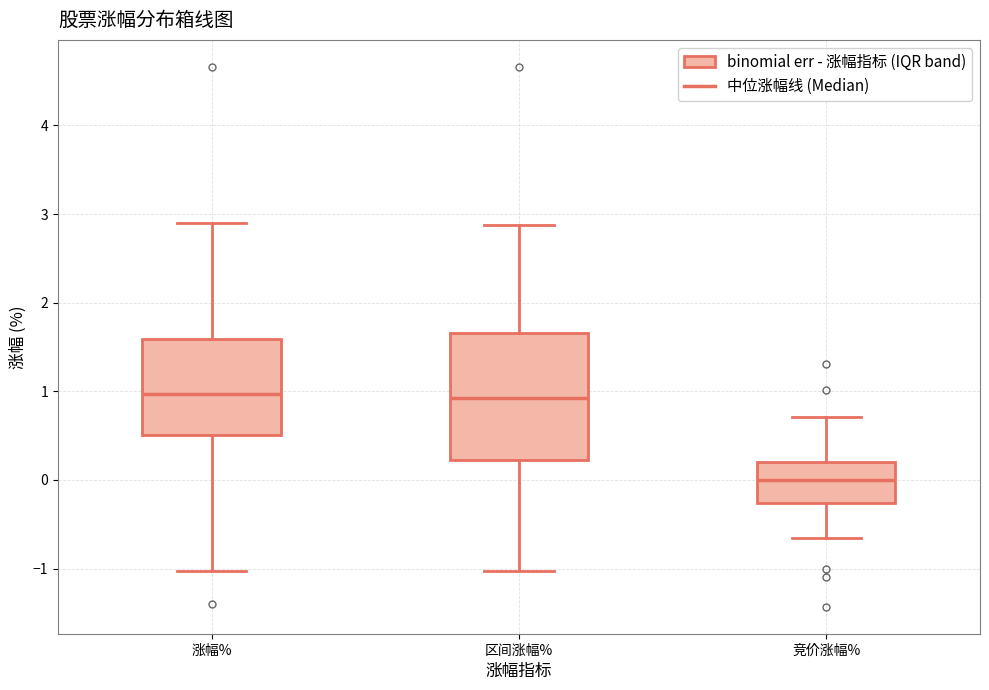

Reading left to right, transcribe this box plot: for each box, give where its median line is, the range the box spans, and where its two whiskers end, as read against the y-axis. The values are not printed on the chart, so give them approximately, as read against the axis.

涨幅%: median 1.0, box 0.5 to 1.6, whiskers -1.0 to 2.9
区间涨幅%: median 0.9, box 0.2 to 1.7, whiskers -1.0 to 2.9
竞价涨幅%: median 0.0, box -0.3 to 0.2, whiskers -0.6 to 0.7